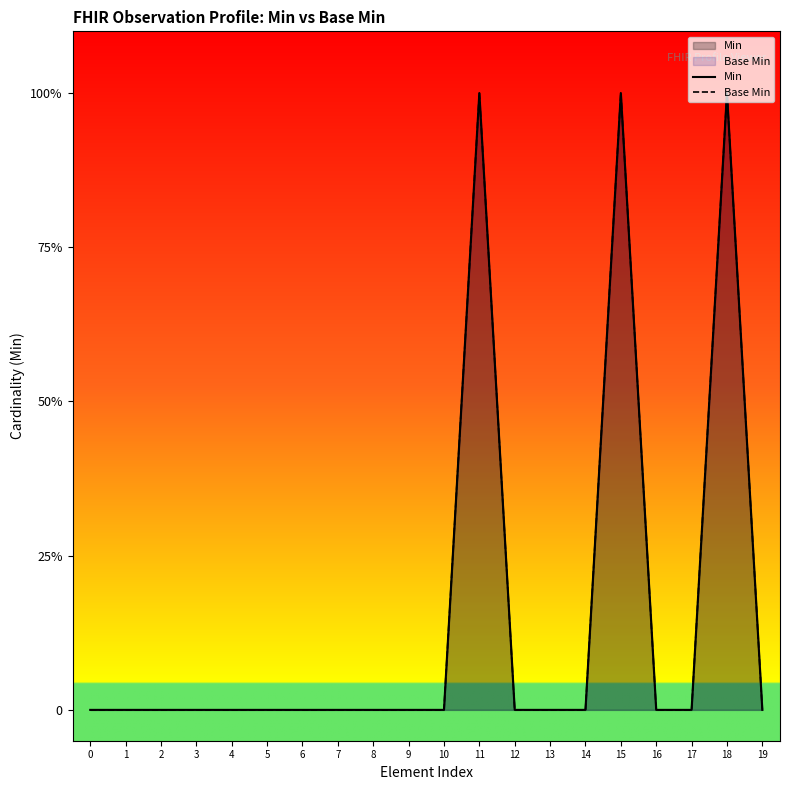

True or false: Min and Base Min intersect in this chart.

False